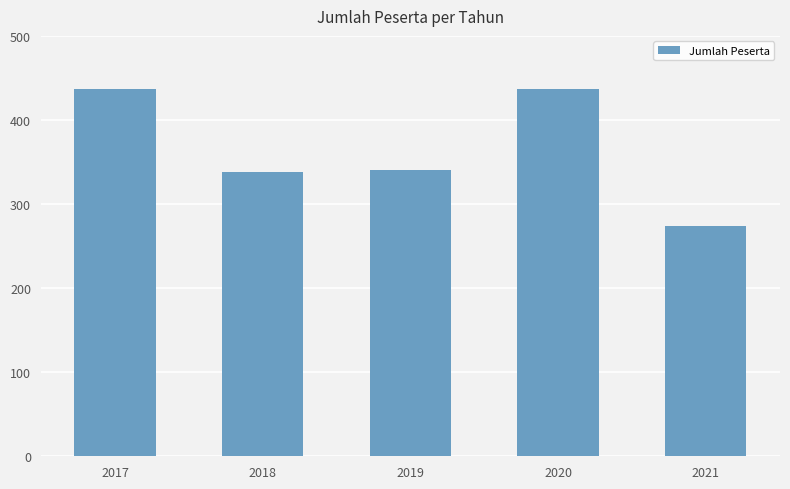

True or false: the data shows 230 at 2018.

False